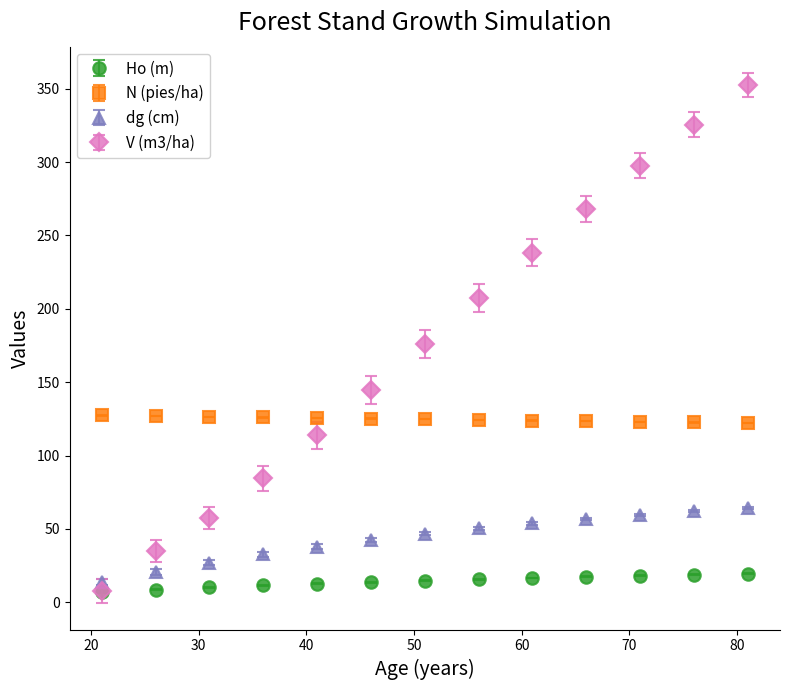

True or false: dg (cm) and N (pies/ha) cross at least once.

False